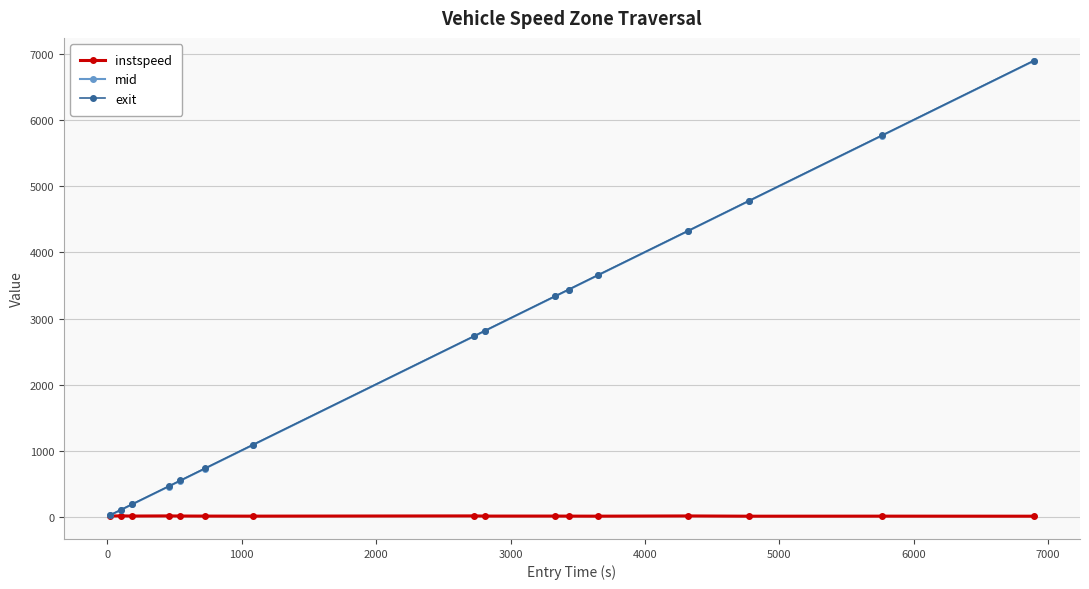

True or false: instspeed has more than 2 interior local peaks.

True